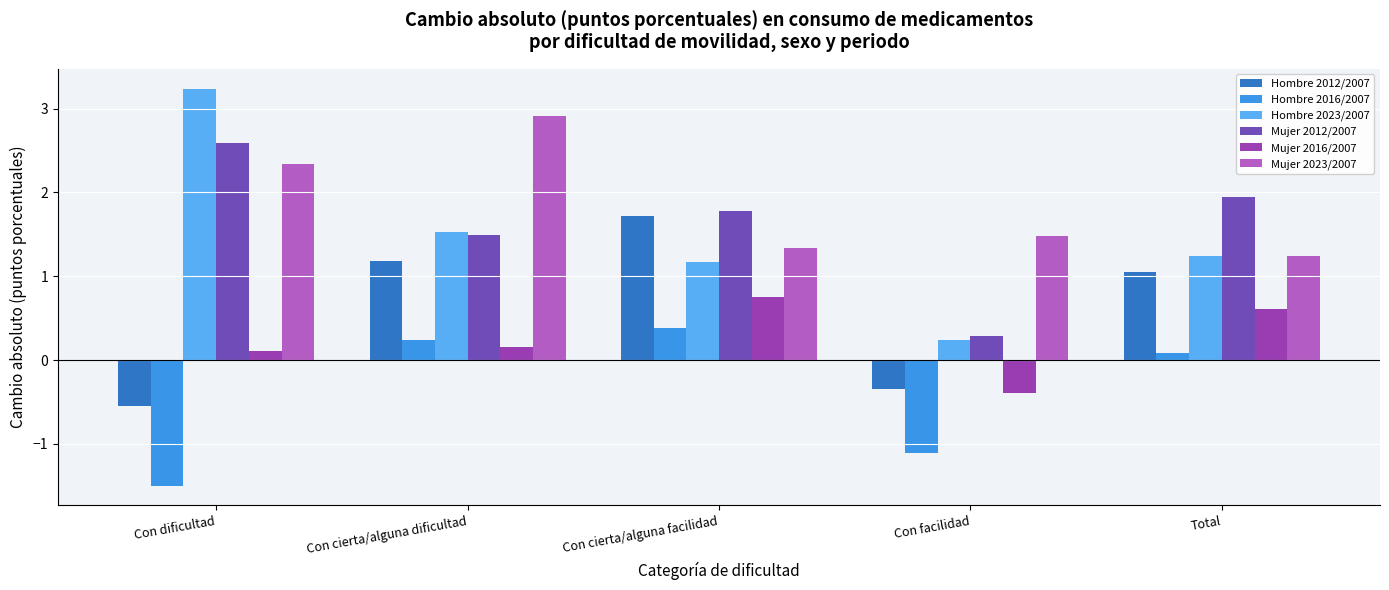

List the series in order of their peak value, highest first.

Hombre 2023/2007, Mujer 2023/2007, Mujer 2012/2007, Hombre 2012/2007, Mujer 2016/2007, Hombre 2016/2007